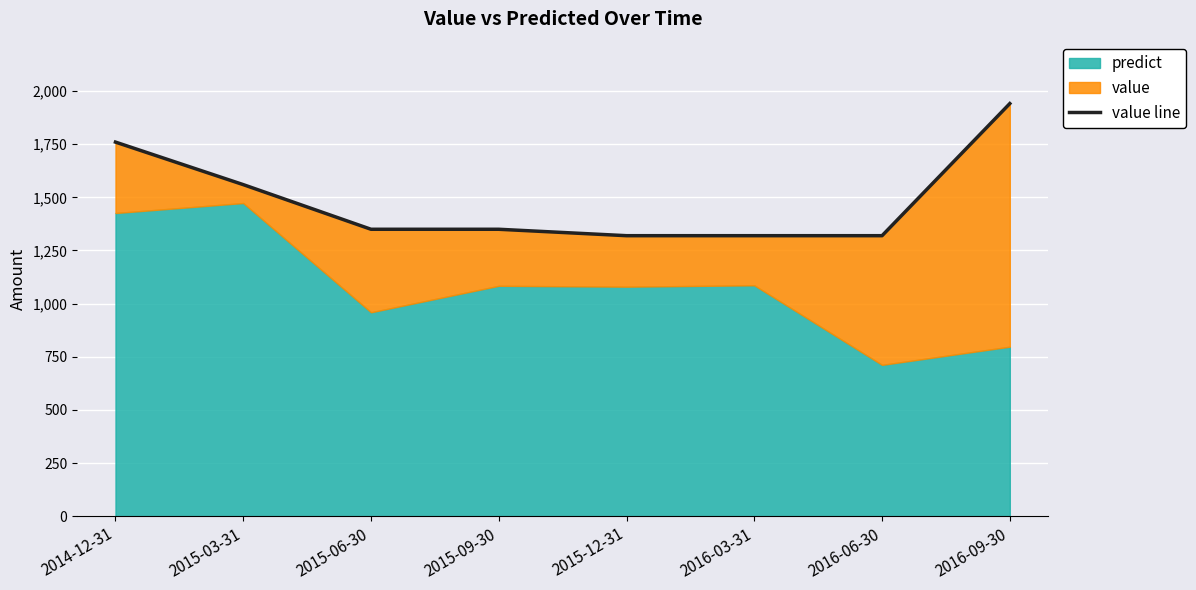

What is the greatest value displayed?

1940.9